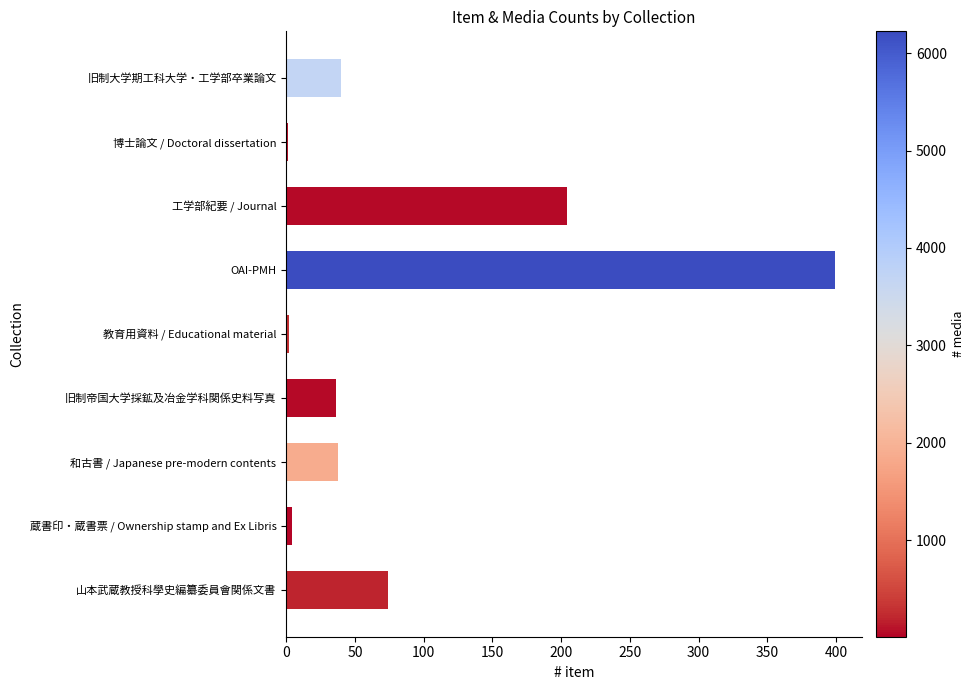

What is the sum of the values at 旧制帝国大学採鉱及冶金学科関係史料写真 and 旧制大学期工科大学・工学部卒業論文?

76